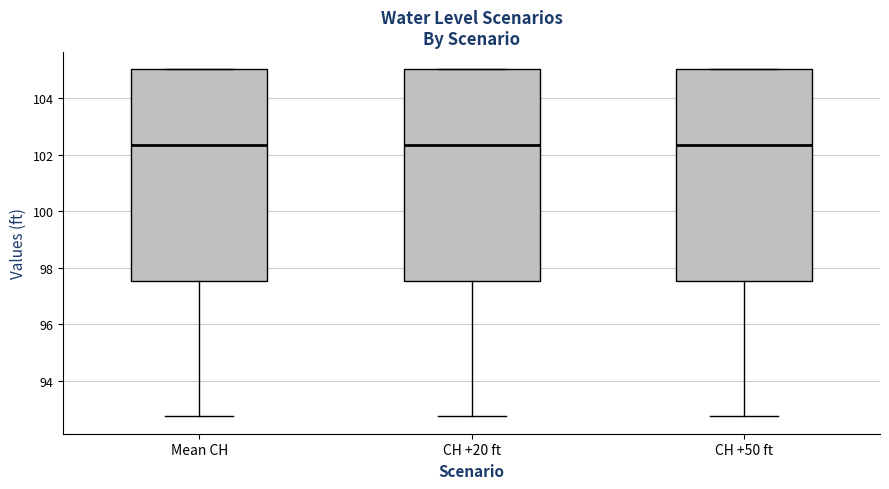

Reading left to right, transcribe this box plot: for each box, give where its median line is, the range the box spans, and where its two whiskers end, as read against the y-axis. The values are not printed on the chart, so give them approximately, as read against the axis.

Mean CH: median 102.4, box 97.6 to 105.0, whiskers 92.8 to 105.0
CH +20 ft: median 102.4, box 97.6 to 105.0, whiskers 92.8 to 105.0
CH +50 ft: median 102.4, box 97.6 to 105.0, whiskers 92.8 to 105.0